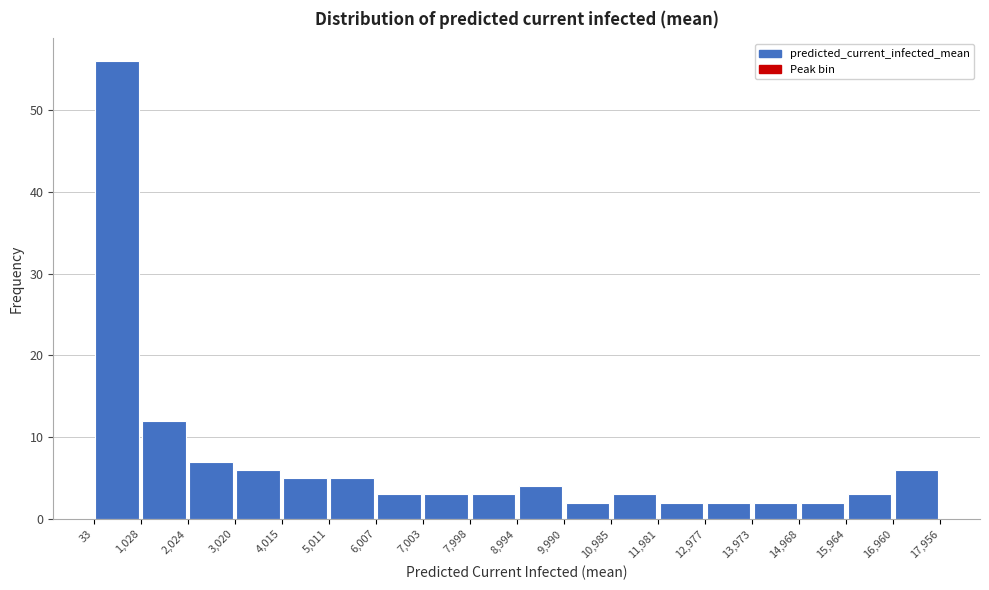

Which range on the x-axis has the tallest bar?

33 to 1,028